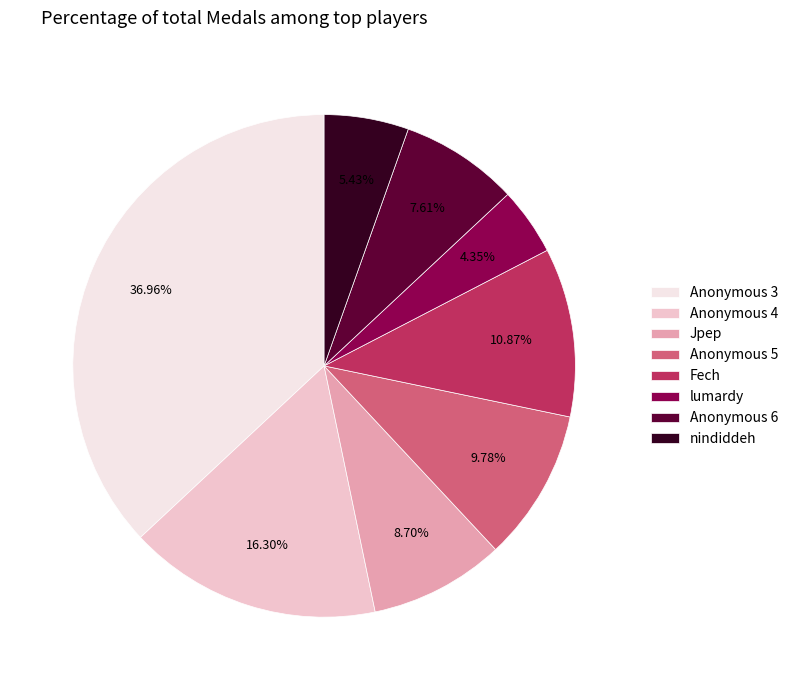

What is the smallest slice in the pie chart?

lumardy